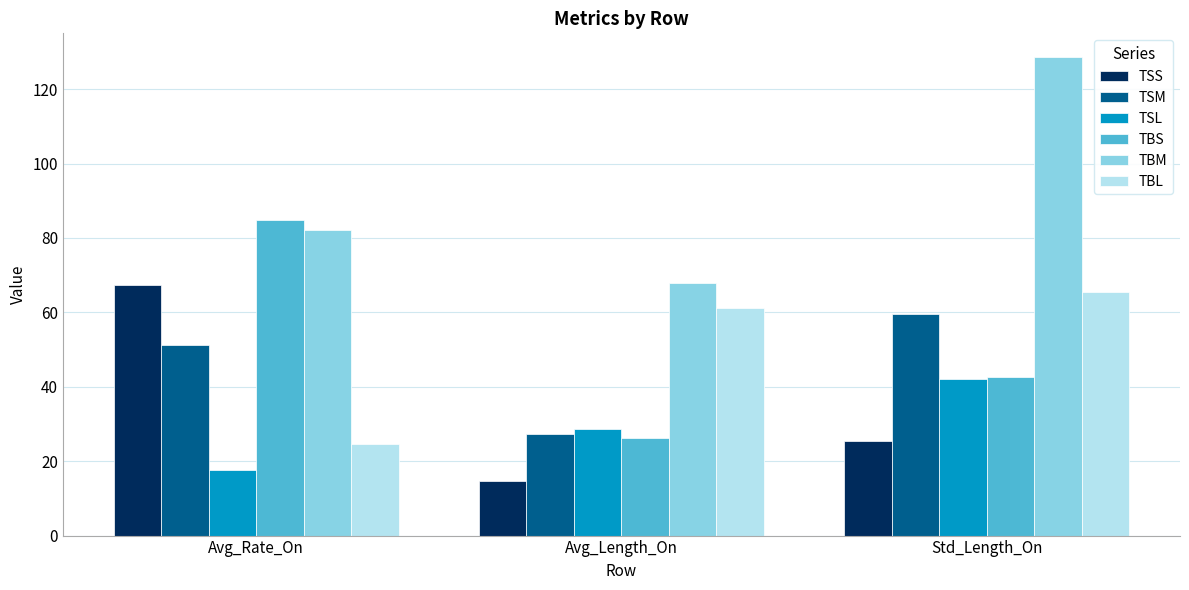

What are all the series names shown in the legend?

TSS, TSM, TSL, TBS, TBM, TBL